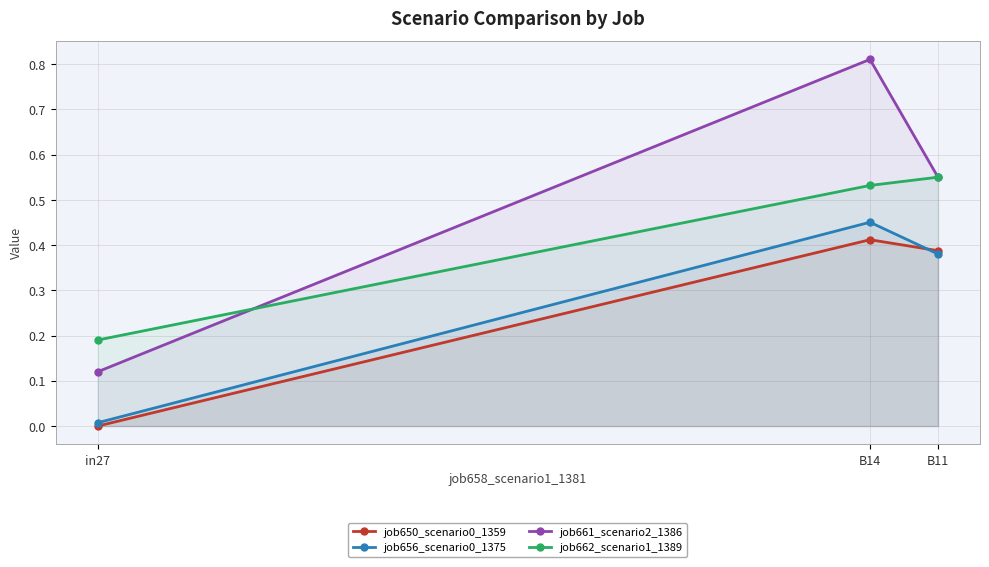

True or false: job650_scenario0_1359 has a value of 0.4 at B11.

True